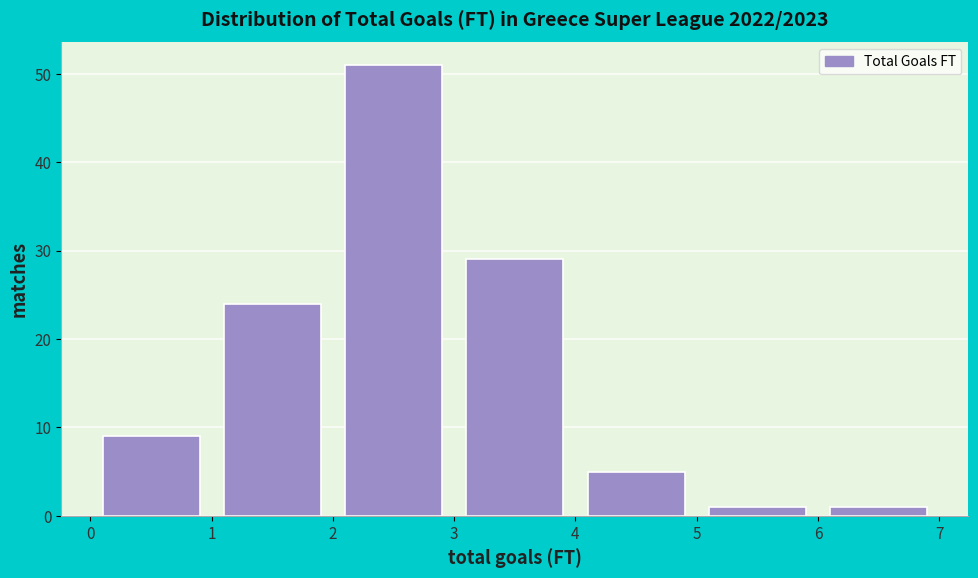

Reading left to right, transcribe this chart: for each bar, give the range it covers on the x-axis and its height. The values are not printed on the chart, so give them approximately, as read against the axis.

0 to 1: 9
1 to 2: 24
2 to 3: 51
3 to 4: 29
4 to 5: 5
5 to 6: 1
6 to 7: 1